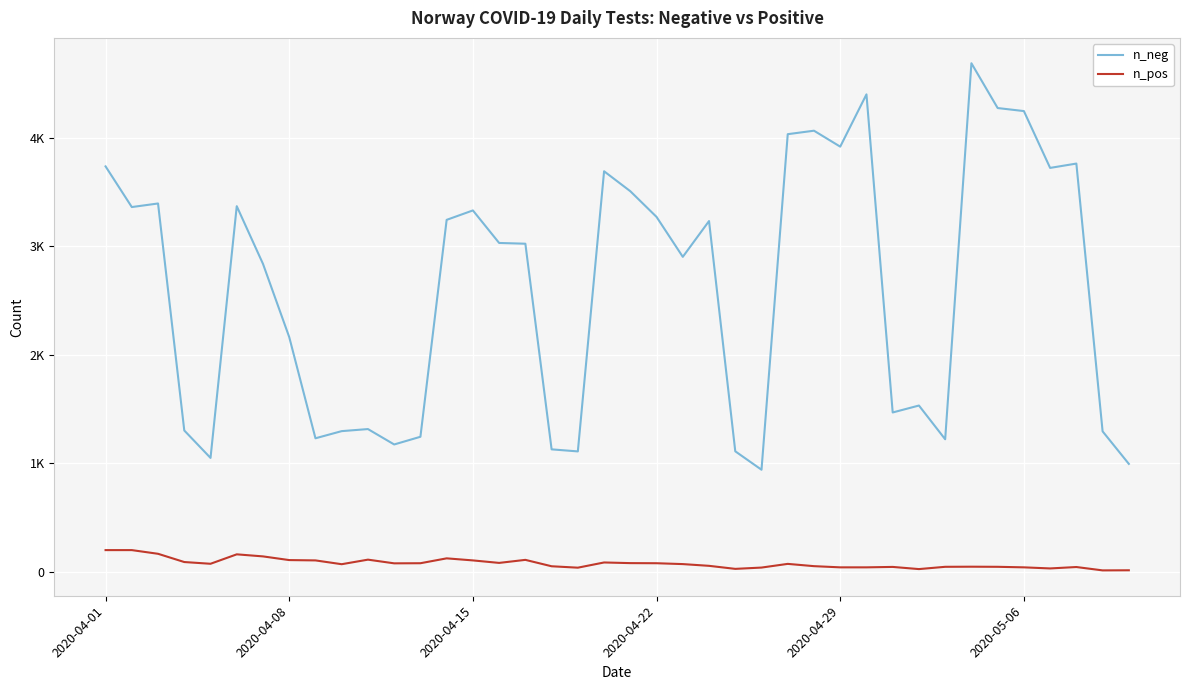

At which label does n_neg reach its peak?

33